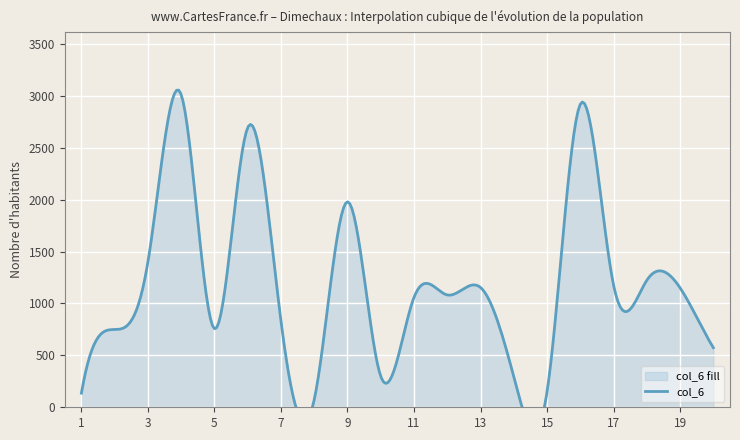

Where does the col_9 series first go above 1183?

3